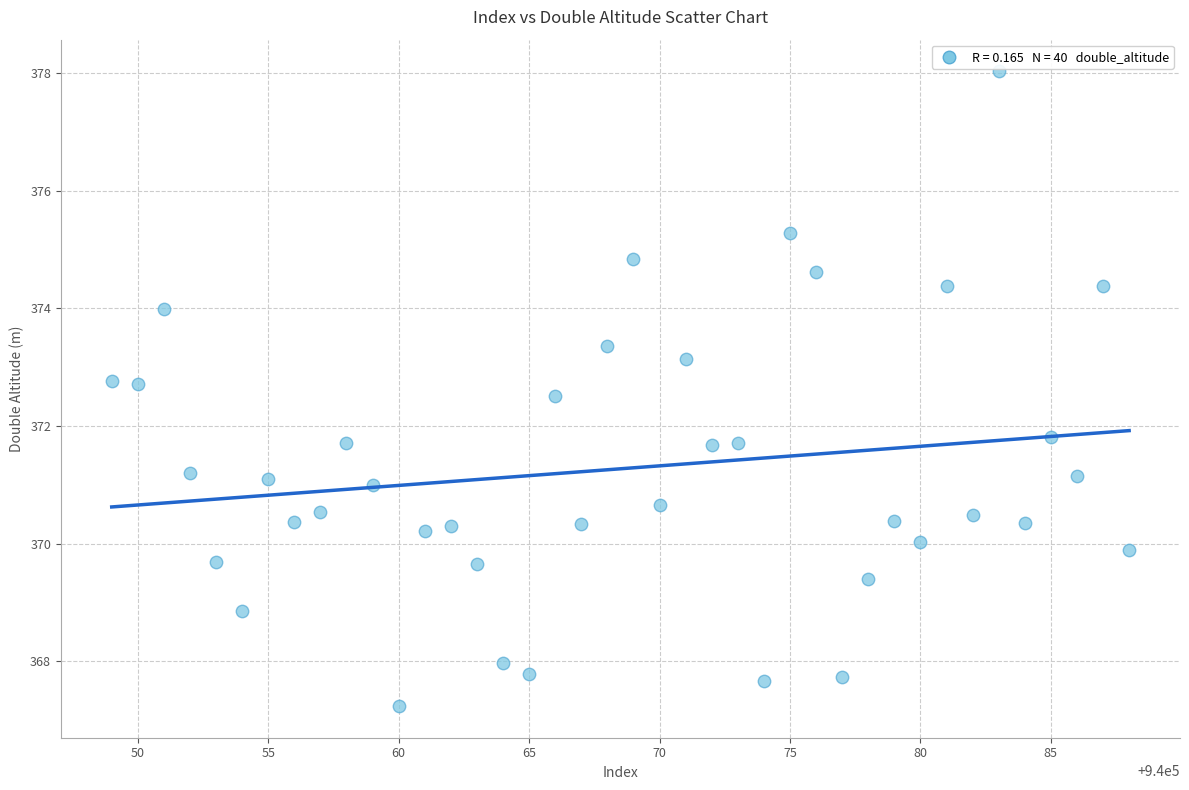

What is the range of Y values (max minus min)?

10.8